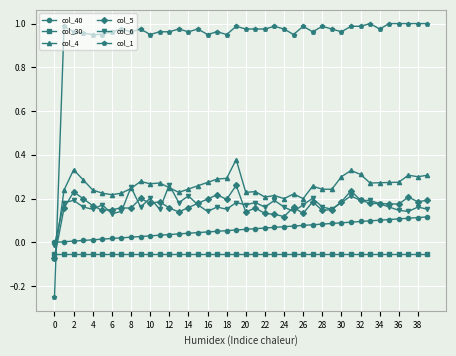

True or false: col_40 and col_1 cross at least once.

True